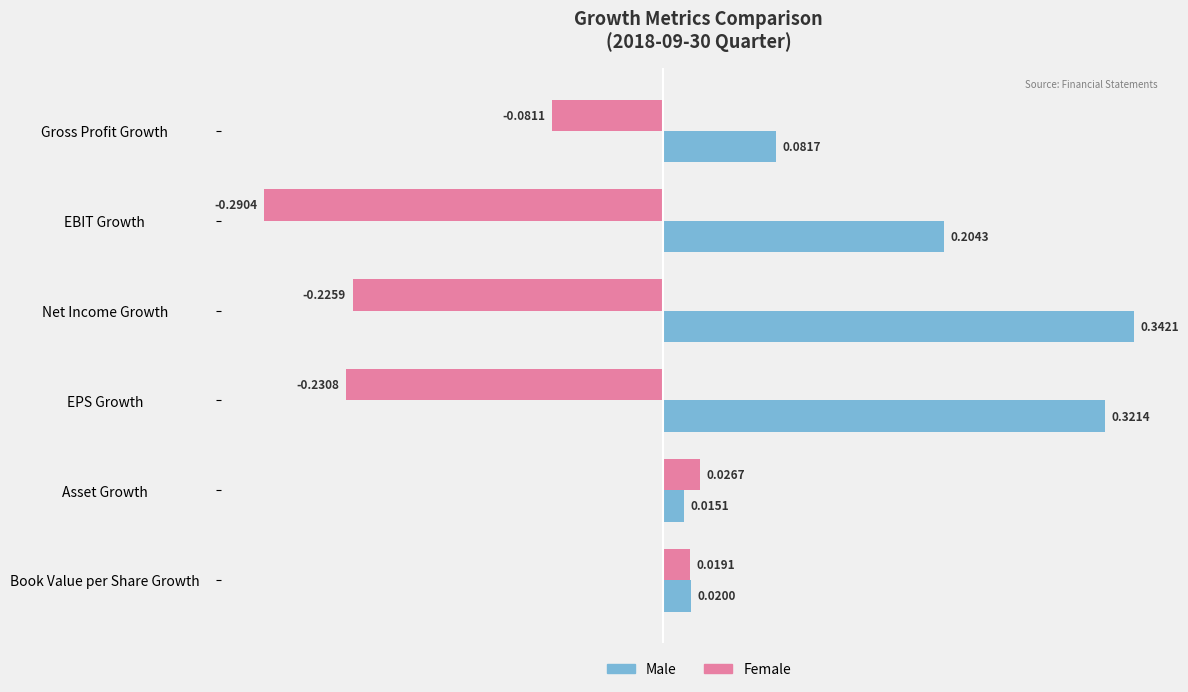

What are all the series names shown in the legend?

Male, Female